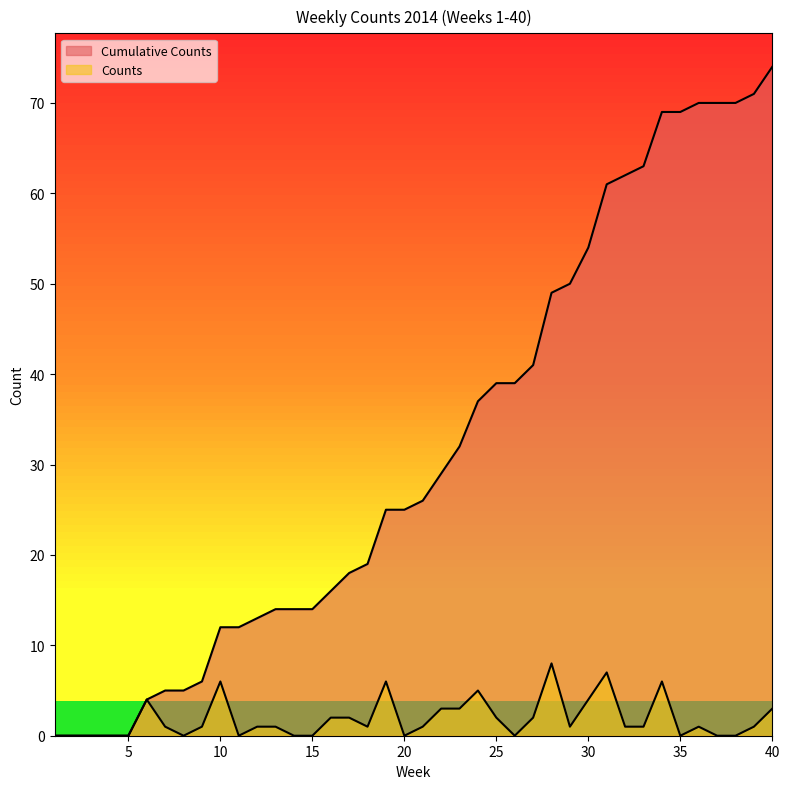

In Counts, how many points are lower than both neighbors (excluding endpoints)?

7